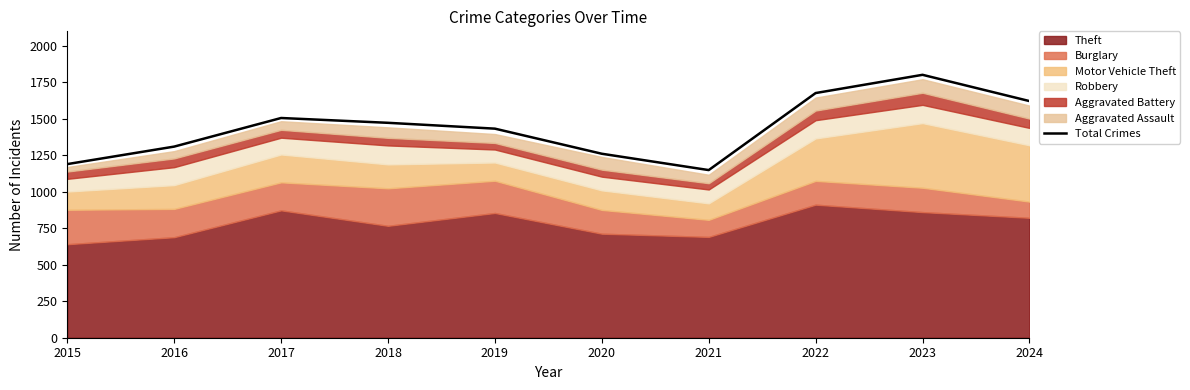

Does the chart display data point markers on the line(s)?

No